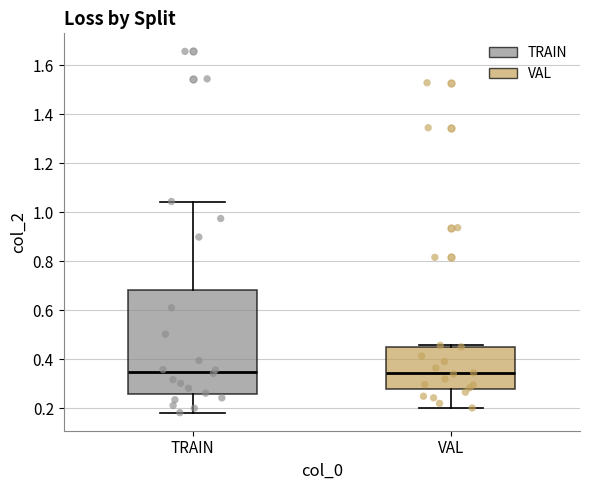

Reading left to right, transcribe this box plot: for each box, give where its median line is, the range the box spans, and where its two whiskers end, as read against the y-axis. The values are not printed on the chart, so give them approximately, as read against the axis.

TRAIN: median 0.34, box 0.26 to 0.68, whiskers 0.18 to 1.04
VAL: median 0.34, box 0.28 to 0.46, whiskers 0.20 to 0.46